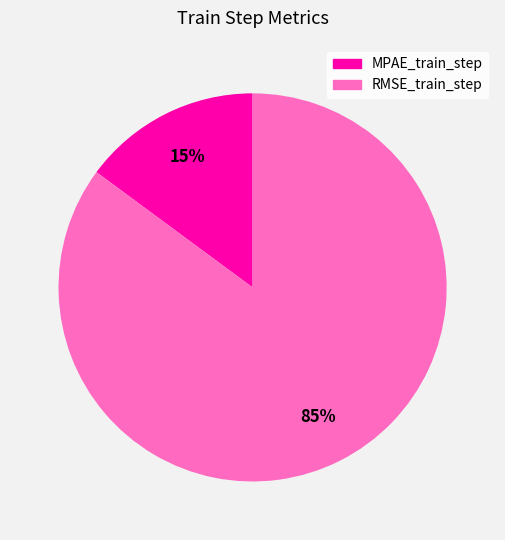

To the nearest percent, what percentage of the pie is RMSE_train_step?

85%